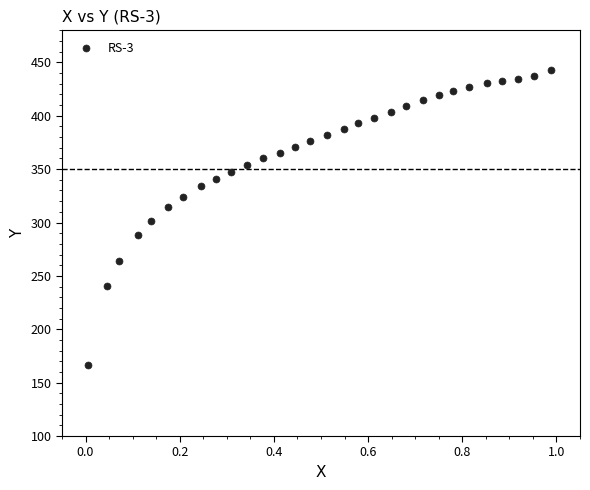

What is the range of Y values (max minus min)?

276.5